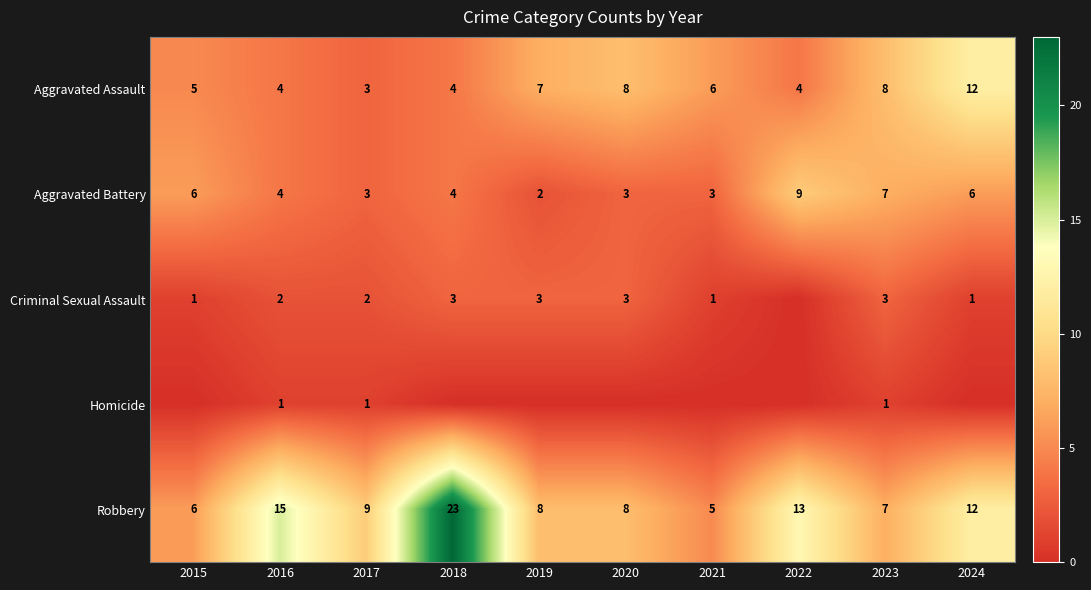

List the series in order of their peak value, lowest first.

Homicide, Criminal Sexual Assault, Aggravated Battery, Aggravated Assault, Robbery